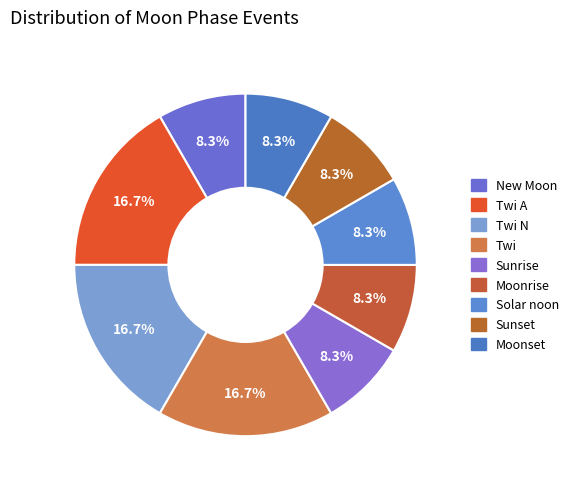

To the nearest percent, what is the average slice percentage?

11%